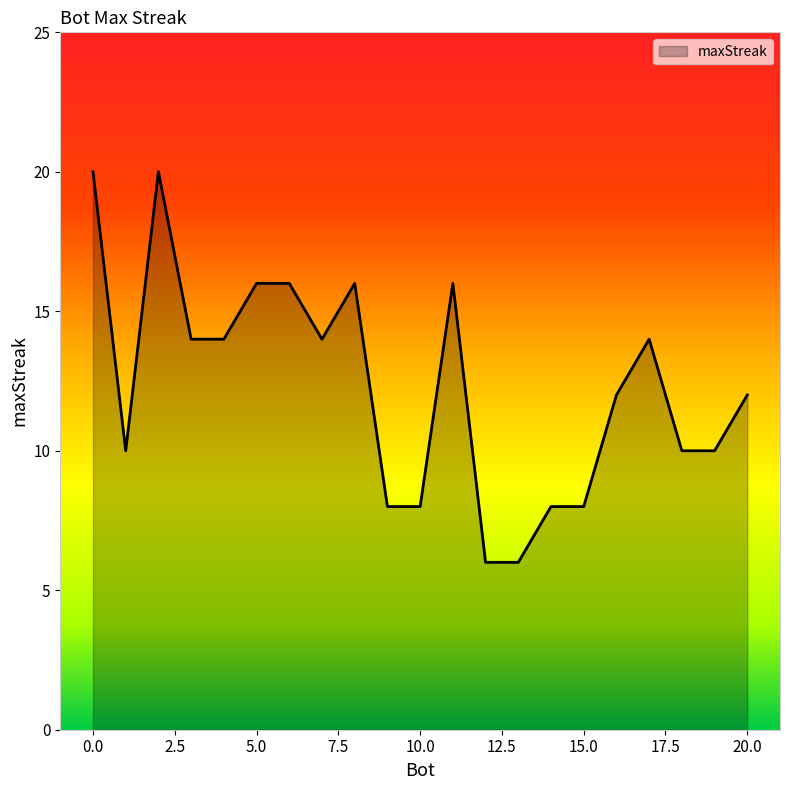

What is the smallest value displayed?

6